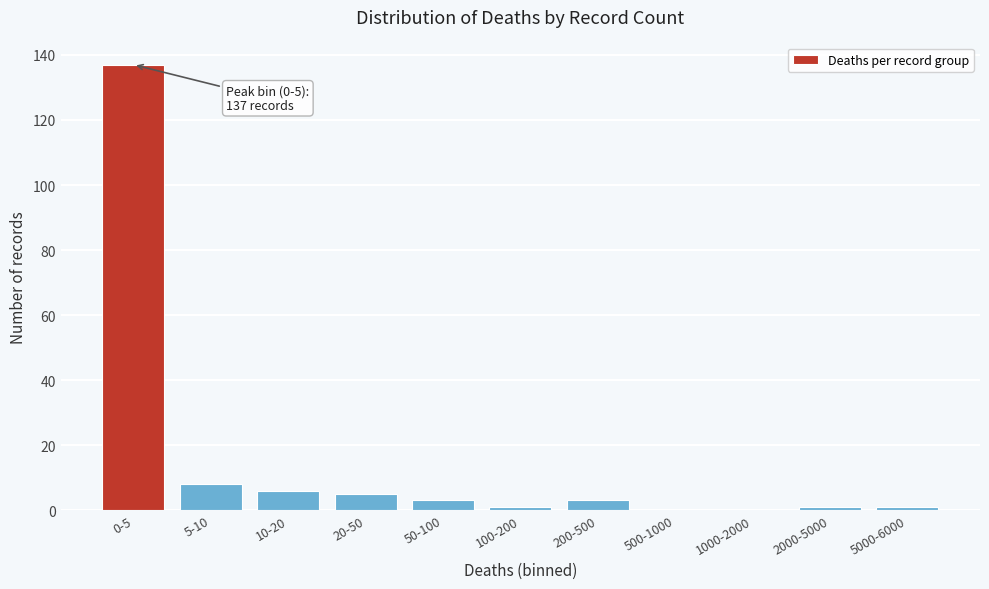

Reading left to right, extract all data points from this chart.

0-5=137	5-10=8	10-20=6	20-50=5	50-100=3	100-200=1	200-500=3	500-1000=0	1000-2000=0	2000-5000=1	5000-6000=1